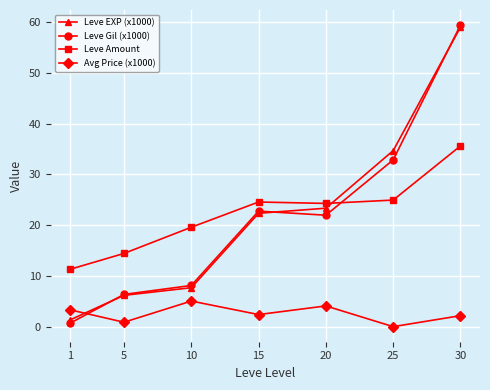

Where do Leve Amount and Leve EXP (x1000) first cross each other?

20 and 25